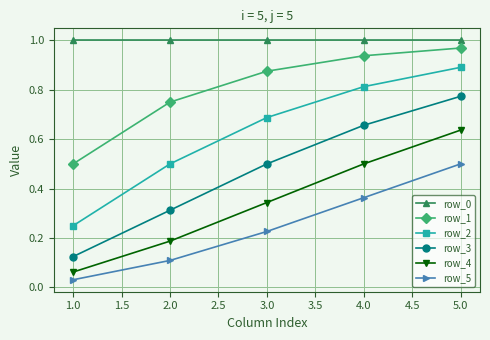

Which category has the highest value in the row_3 series?

5.0